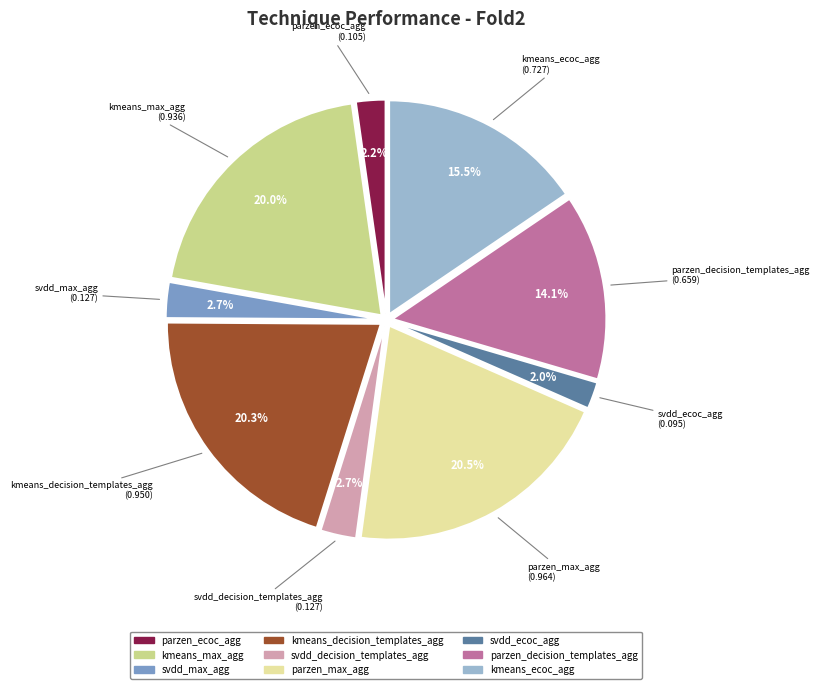

Count the number of slices in the pie.

9